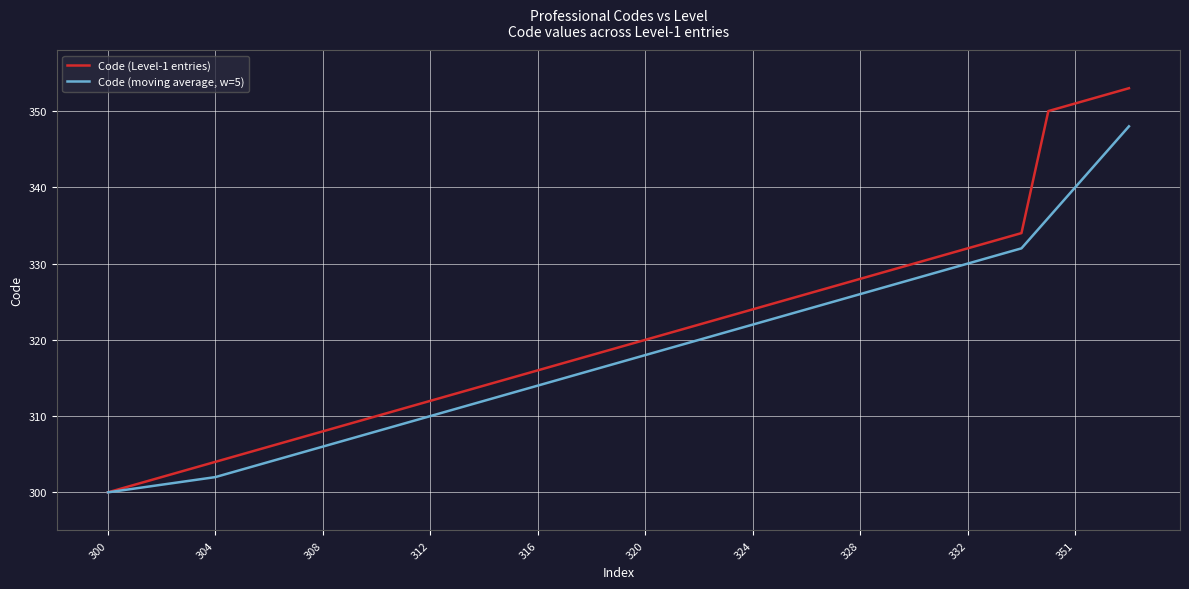

Which series has the largest total across all categories?

Code (Level-1 entries)